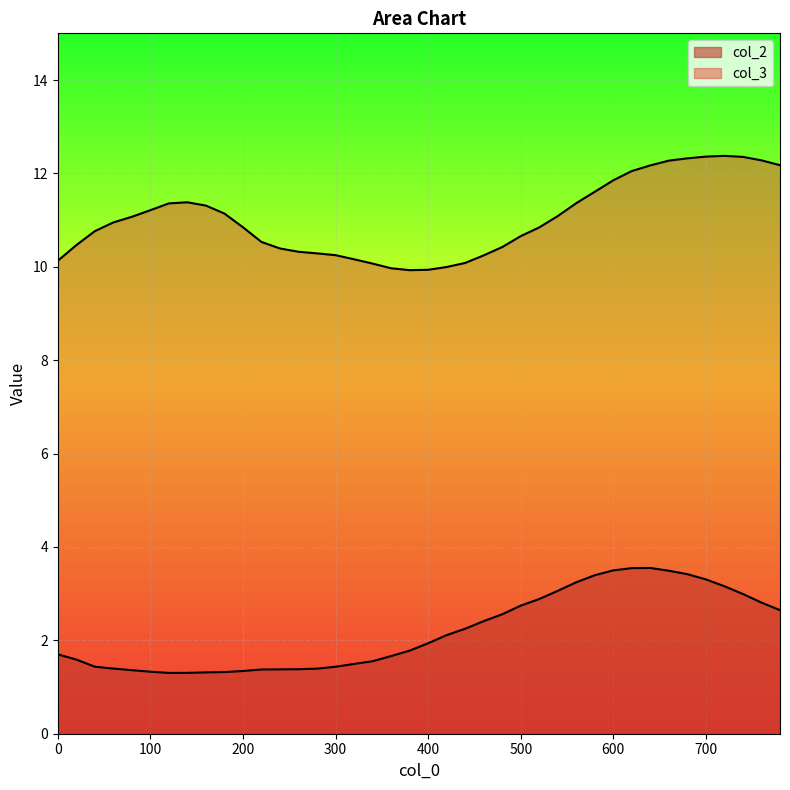

Which series changed the most between 120 and 520?

col_2